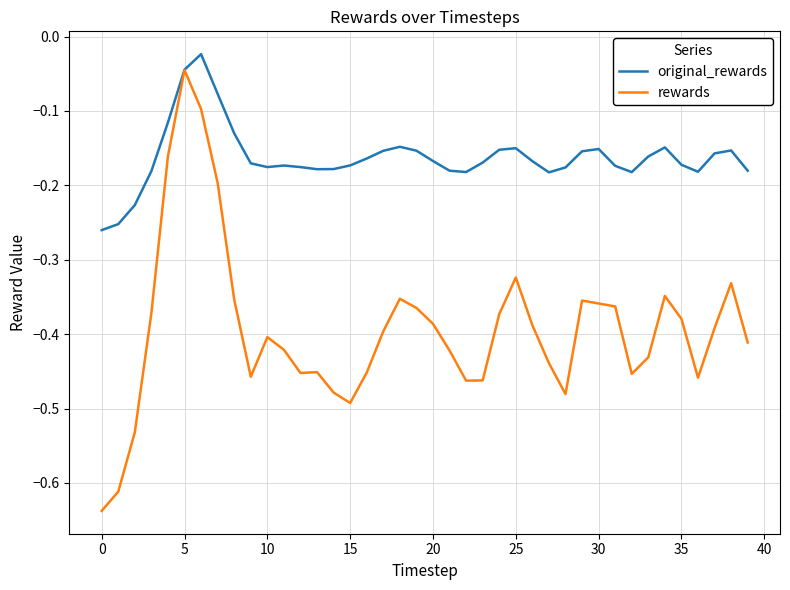

Which series has the largest range (max minus min)?

rewards